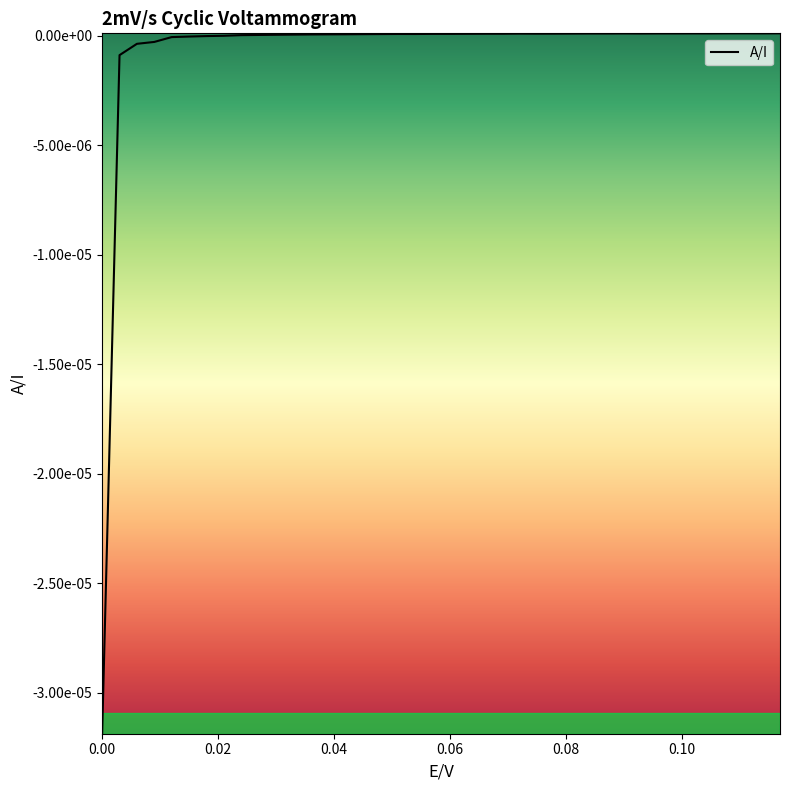

Does the chart display data point markers on the line(s)?

No